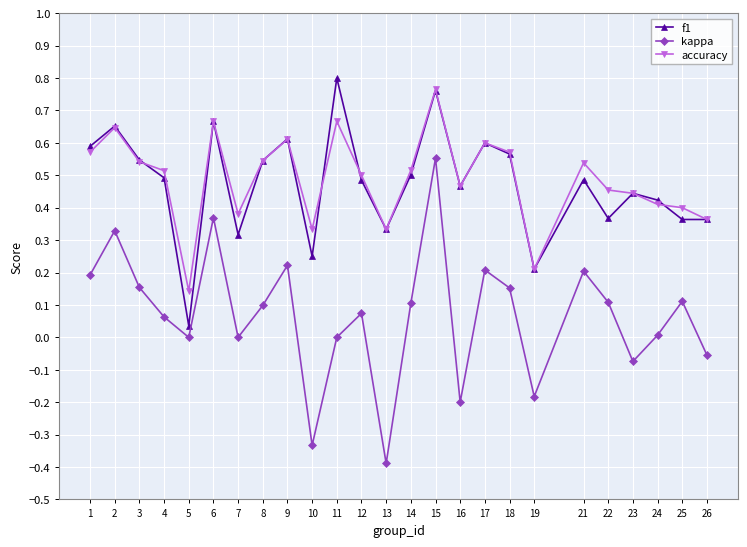

What is the difference between the maximum and minimum values in the kappa series?

0.9